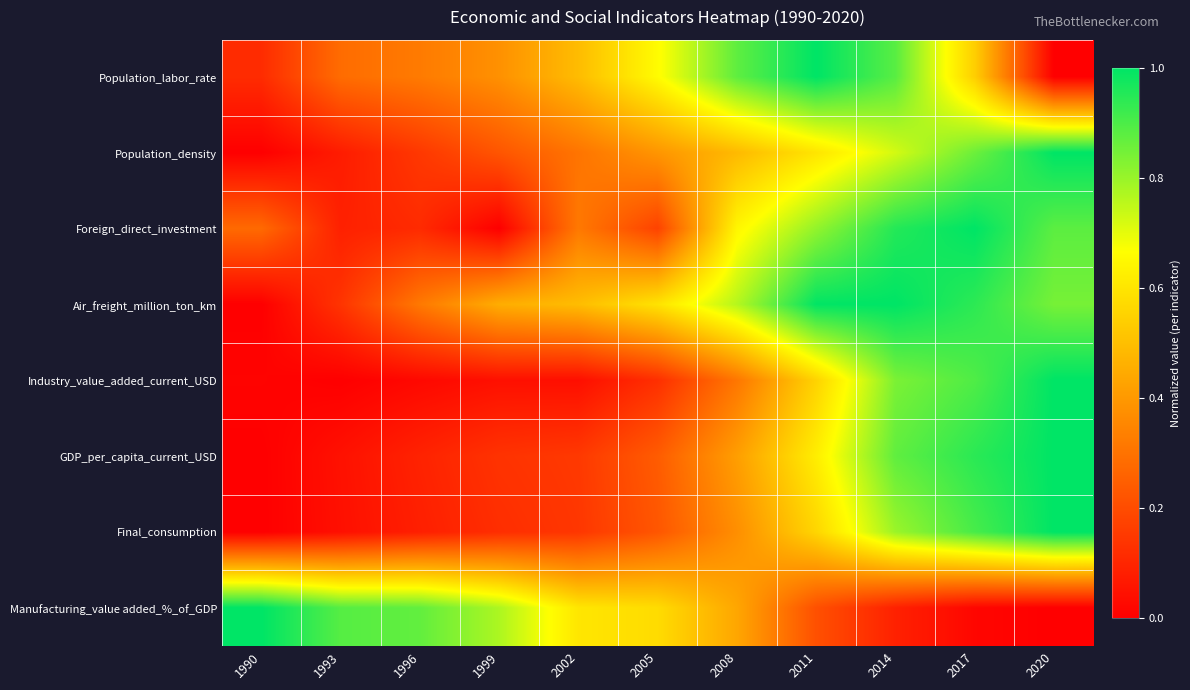

What is the total value across all series at 2011?

5.3